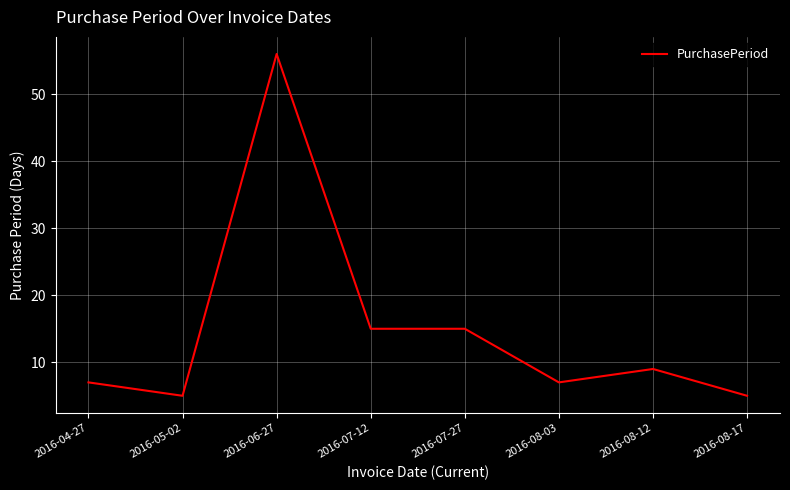

Read the value at 2016-05-02.

5